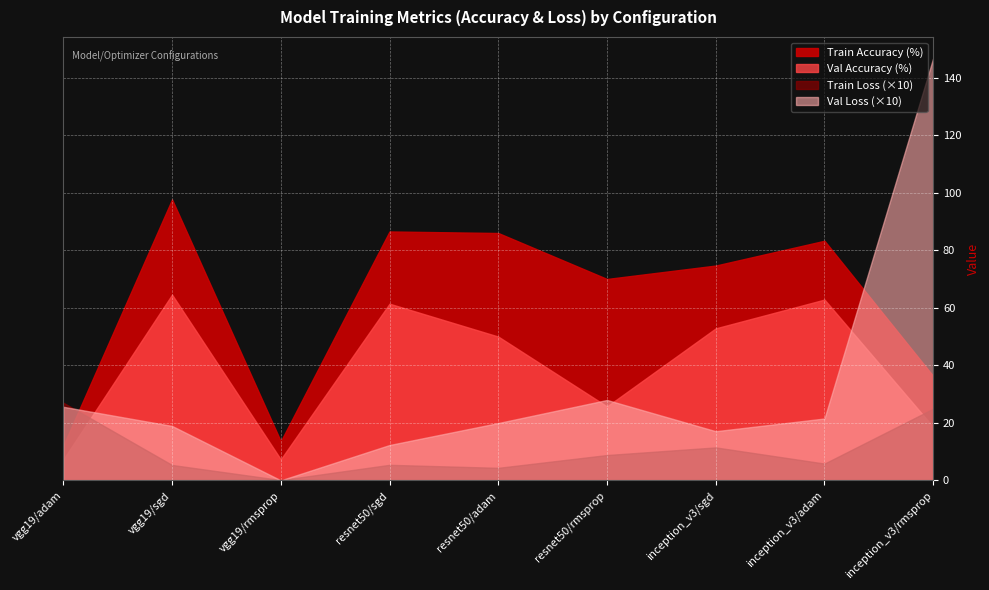

What is the difference between the val_loss values at vgg19/rmsprop and resnet50/sgd?

1.2